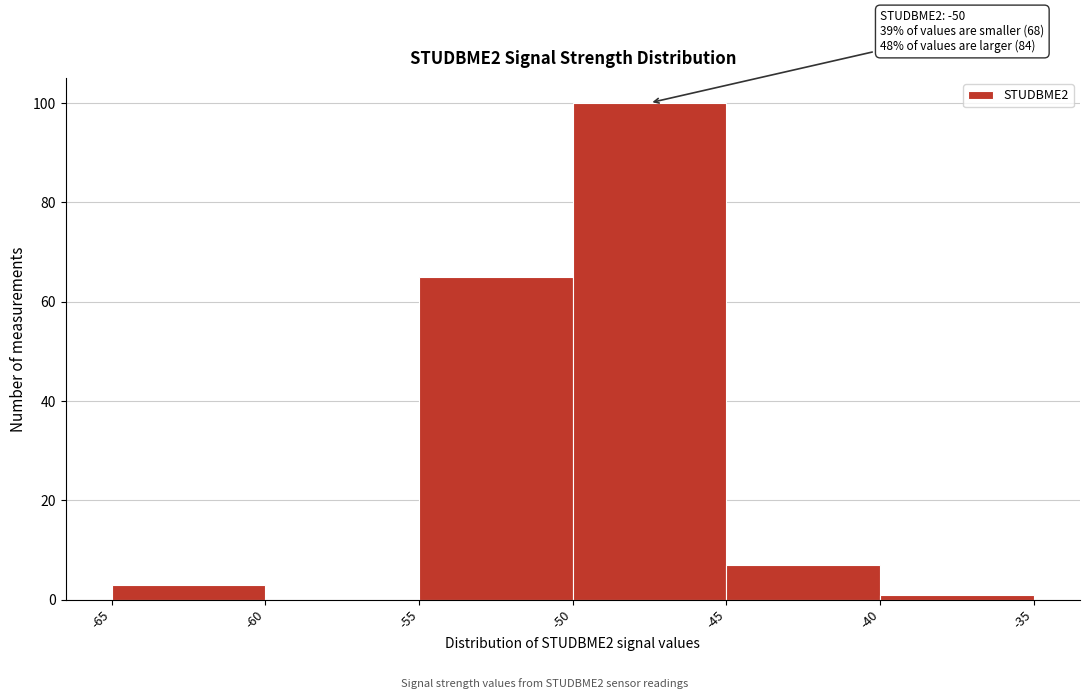

Which range on the x-axis has the tallest bar?

-50 to -45